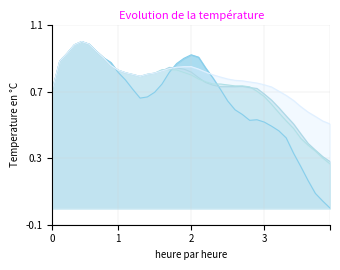

Reading left to right, extract all data points from this chart.

open_8_sma: 0.7	0.9	0.9	1.0	1.0	1.0	0.9	0.9	0.9	0.8	0.8	0.7	0.7	0.7	0.7	0.7	0.8	0.9	0.9	0.9	0.9	0.8	0.8	0.7	0.6	0.6	0.6	0.5	0.5	0.5	0.5	0.5	0.4	0.3	0.2	0.2	0.1	0.0	0.0
open_16_sma: 0.7	0.9	0.9	1.0	1.0	1.0	0.9	0.9	0.9	0.8	0.8	0.8	0.8	0.8	0.8	0.8	0.8	0.8	0.8	0.8	0.8	0.8	0.7	0.7	0.7	0.7	0.7	0.7	0.7	0.7	0.6	0.6	0.6	0.5	0.4	0.4	0.3	0.3	0.3
open_15_sma: 0.7	0.9	0.9	1.0	1.0	1.0	0.9	0.9	0.9	0.8	0.8	0.8	0.8	0.8	0.8	0.8	0.8	0.8	0.8	0.8	0.8	0.8	0.7	0.7	0.7	0.7	0.7	0.7	0.7	0.7	0.6	0.6	0.5	0.5	0.4	0.4	0.3	0.3	0.3
open_30_sma: 0.7	0.9	0.9	1.0	1.0	1.0	0.9	0.9	0.9	0.8	0.8	0.8	0.8	0.8	0.8	0.8	0.8	0.8	0.8	0.8	0.8	0.8	0.8	0.8	0.8	0.8	0.8	0.8	0.8	0.7	0.7	0.7	0.7	0.6	0.6	0.6	0.6	0.5	0.5